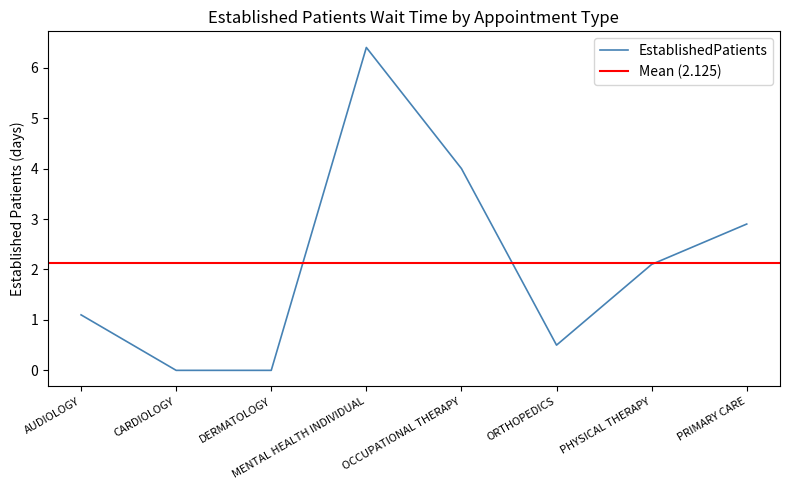

What is the label of the 6th point from the left?

ORTHOPEDICS